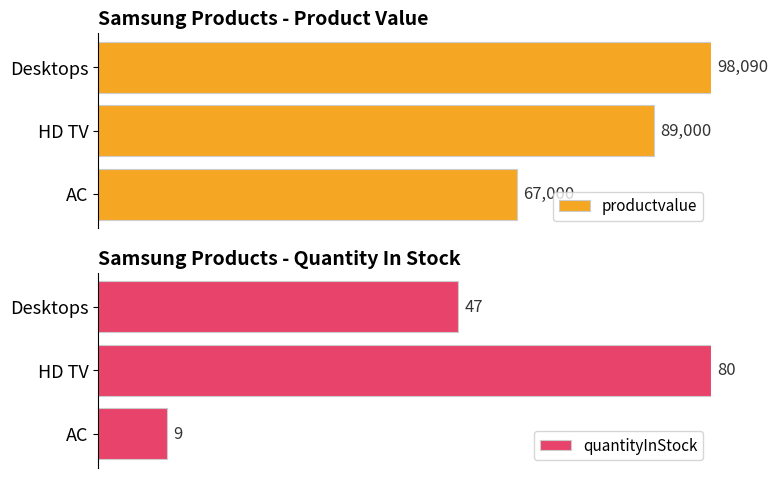

How many groups of bars are there?

3